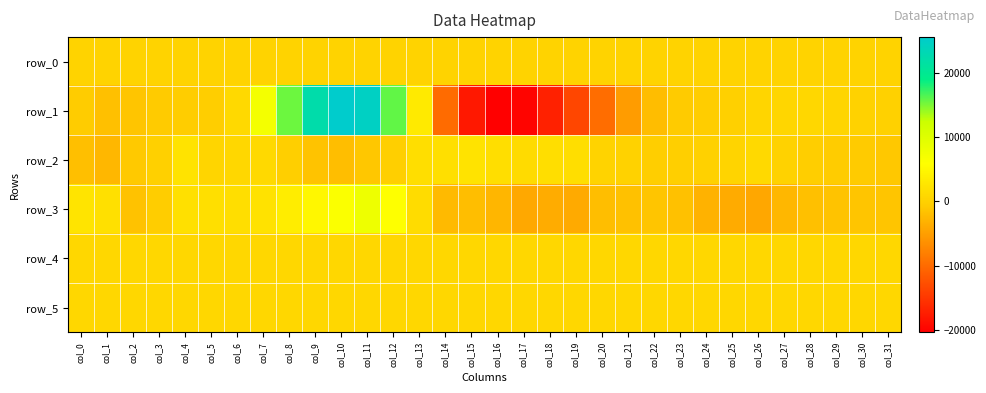

Is it true that row_0 equals 377.8 at col_27?

False